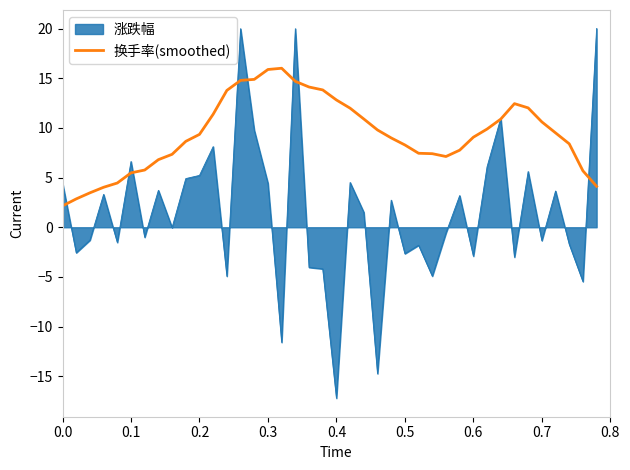

What is the lowest value of the 涨跌幅 series?

-17.2